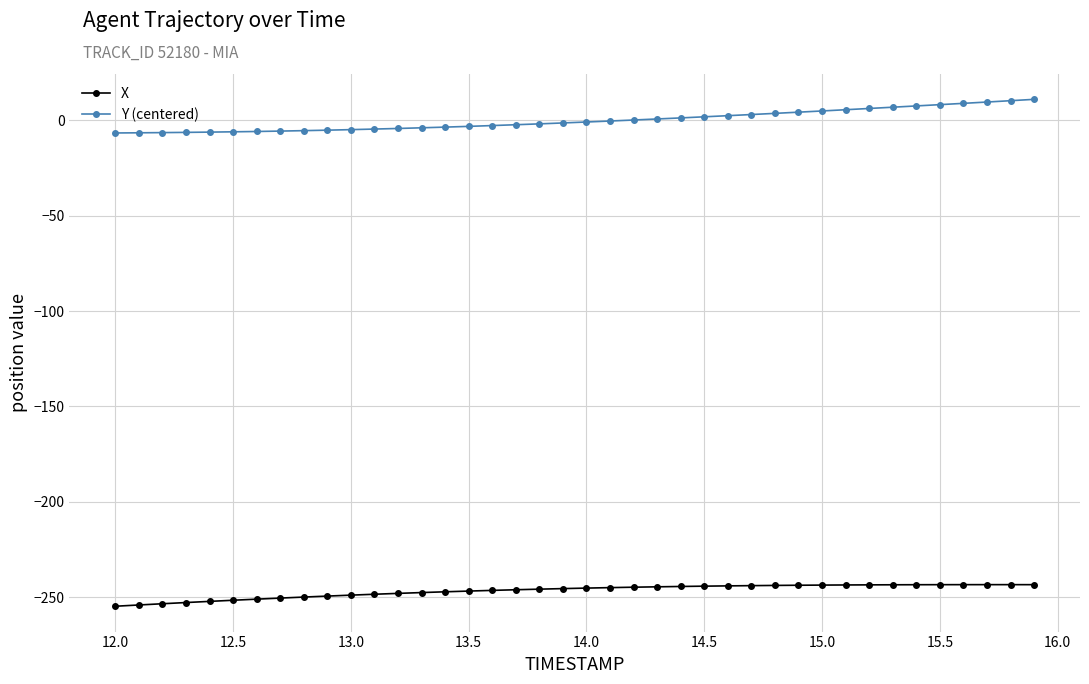

How many distinct data groups are displayed?

2